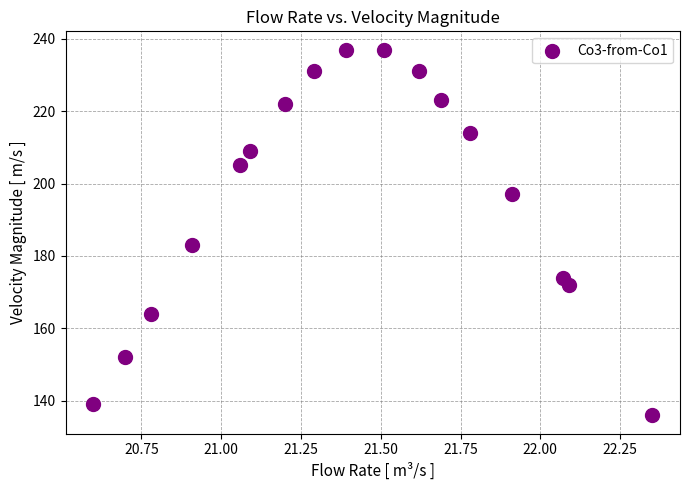

What Y value in the scatter plot is closest to 186?

183